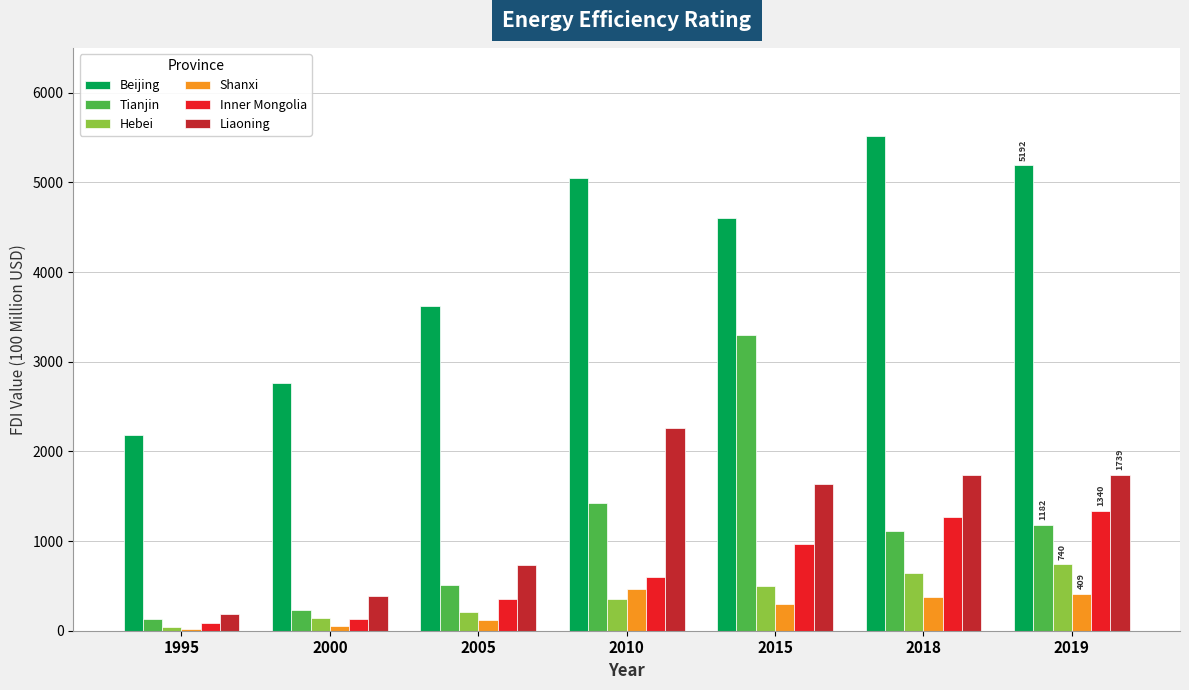

Is it true that Beijing equals 3704.8 at 1995?

False